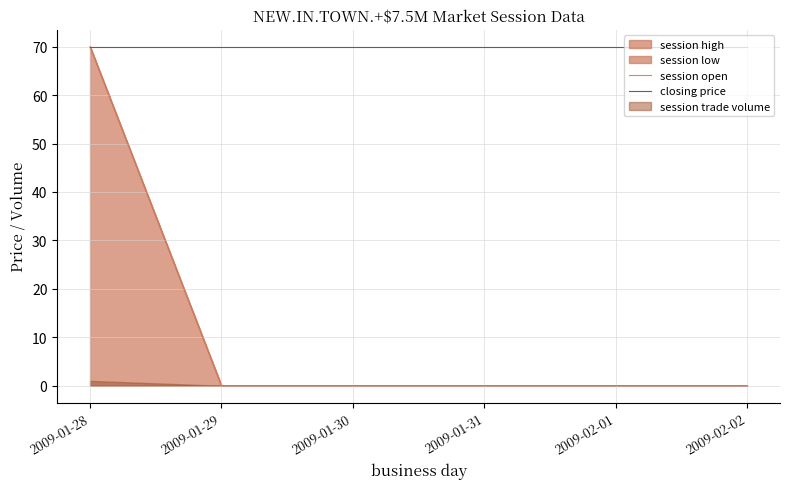

At which label is closing price closest to 70?

2009-01-28